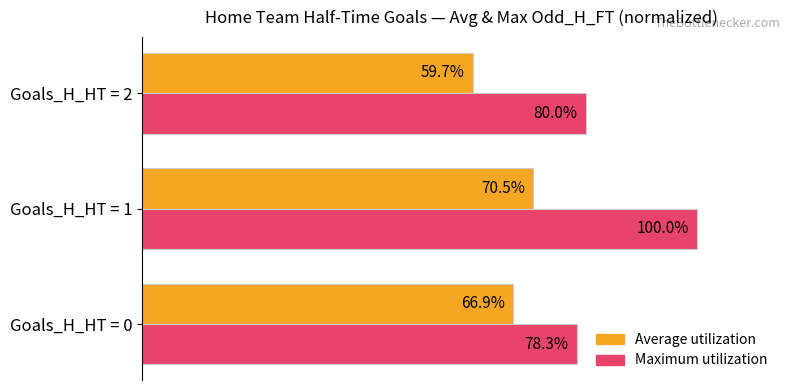

Where is Average utilization nearest to the value 65?

Goals_H_HT = 0